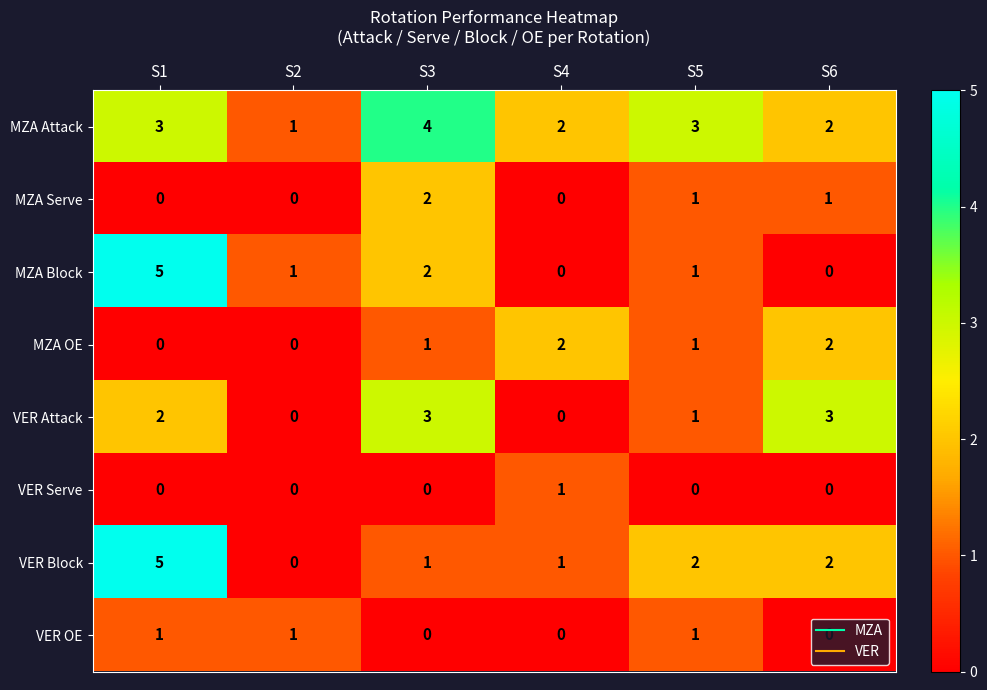

The value of MZA Serve at S6 is 1. True or false?

True